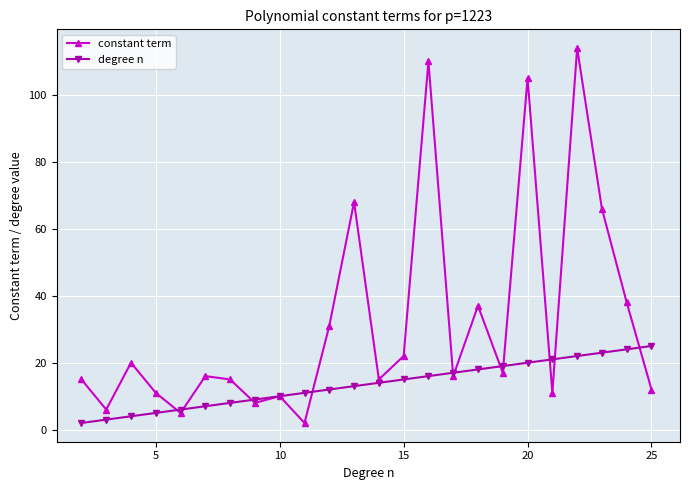

True or false: constant term has more than 2 points higher than both neighbors.

True